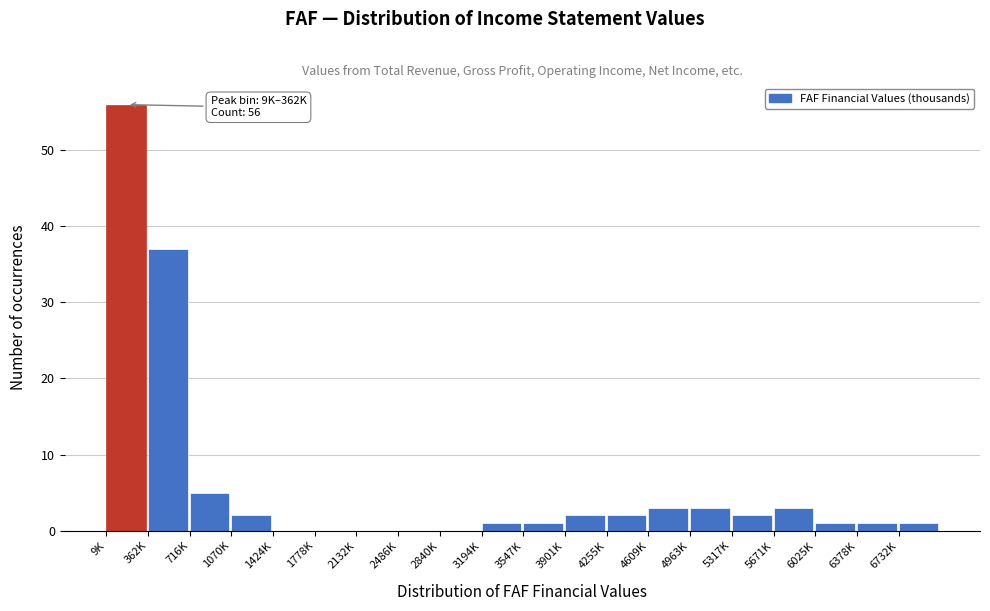

Reading right to left, list all the values displayed in this chart.

6732K=1	6378K=1	6025K=1	5671K=3	5317K=2	4963K=3	4609K=3	4255K=2	3901K=2	3547K=1	3194K=1	2840K=0	2486K=0	2132K=0	1778K=0	1424K=0	1070K=2	716K=5	362K=37	9K=56